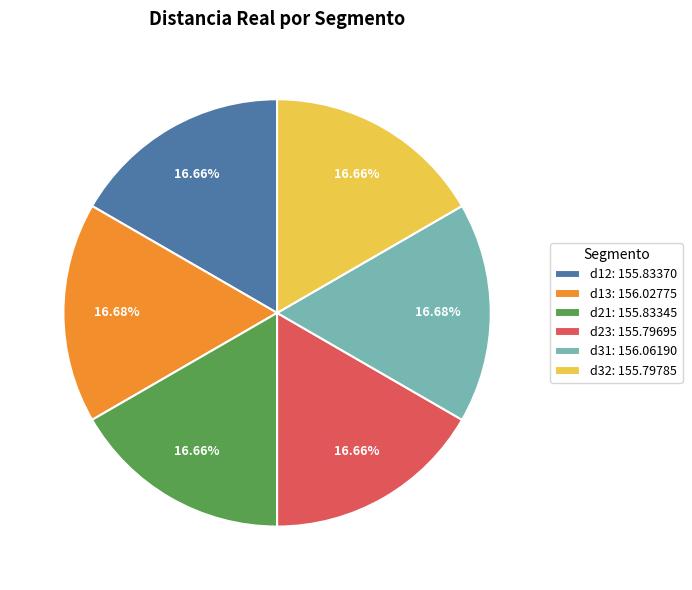

Count the number of slices in the pie.

6